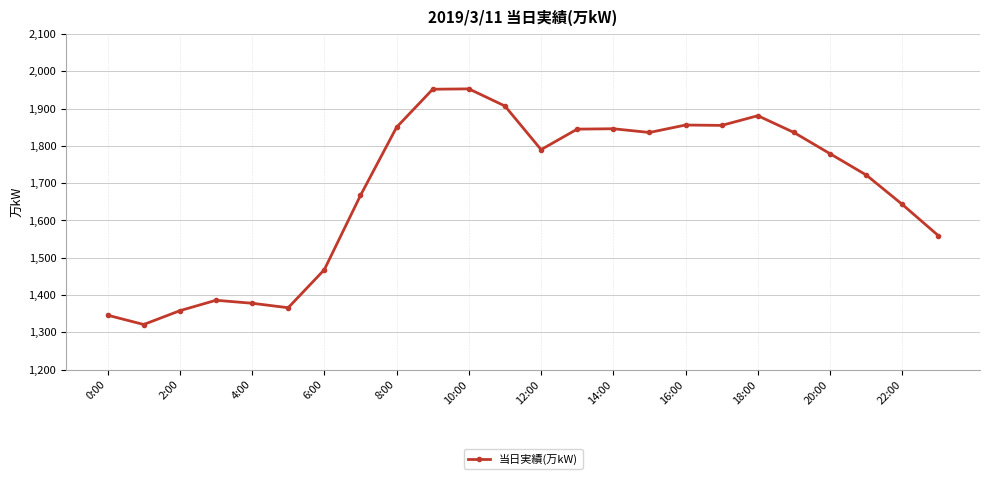

True or false: the data has more than 2 interior local peaks.

True